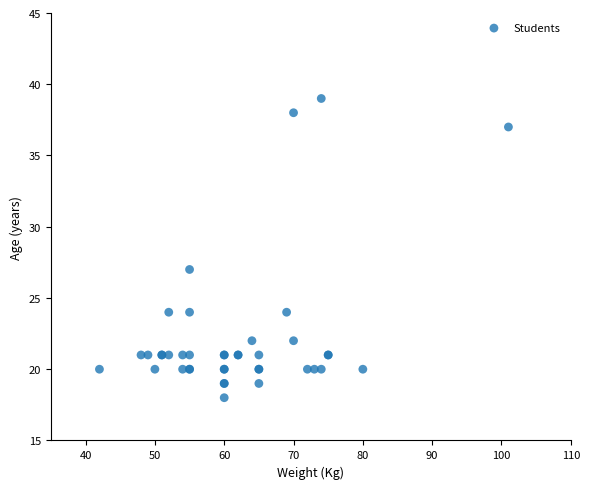

What Y value in the scatter plot is closest to 28?

27